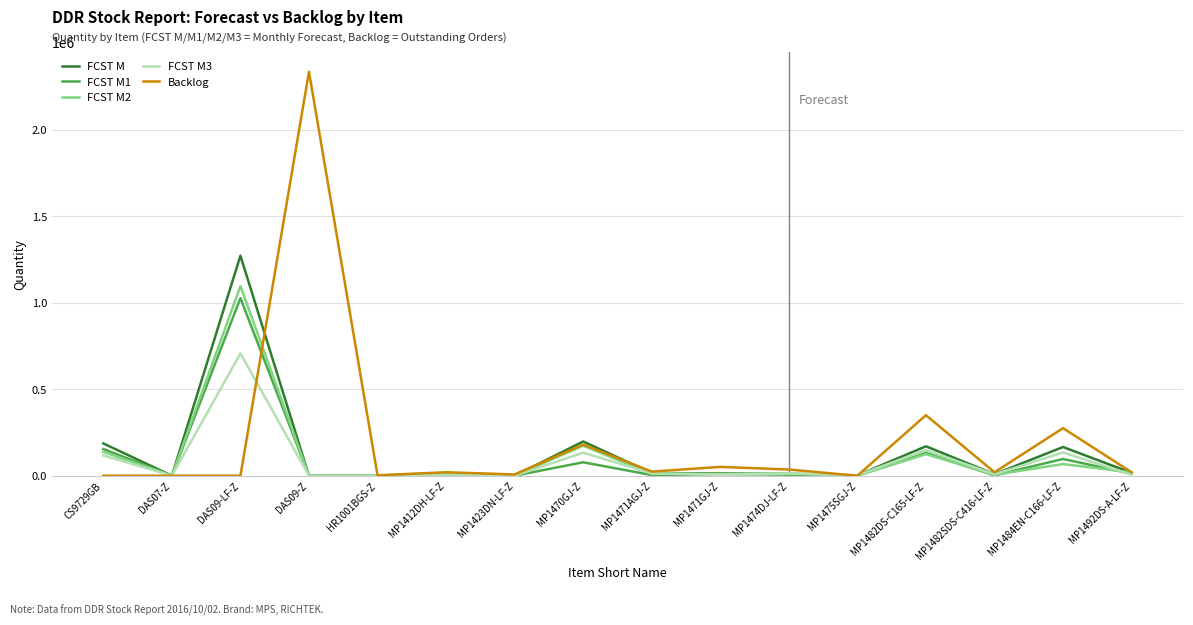

At which category is the sum across all series the highest?

DAS09-LF-Z